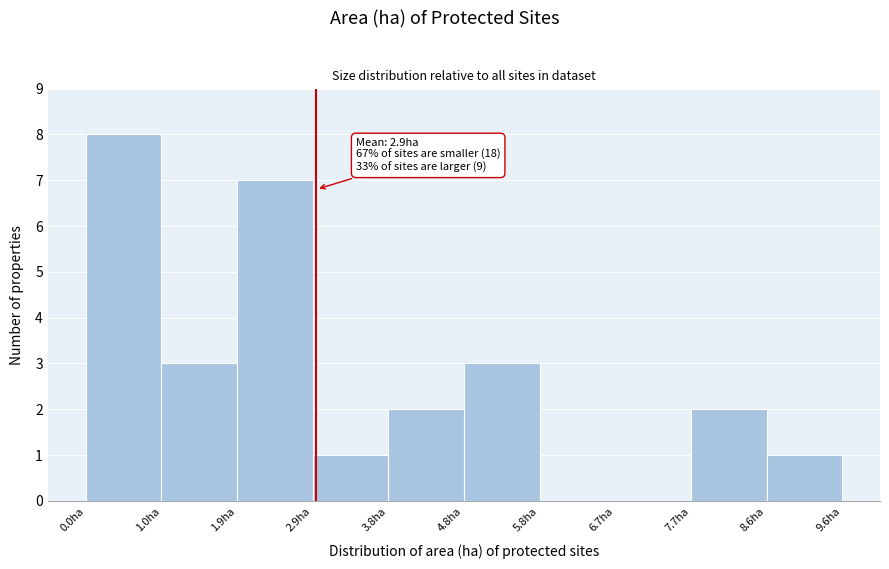

Which range on the x-axis has the tallest bar?

0.00 to 0.96